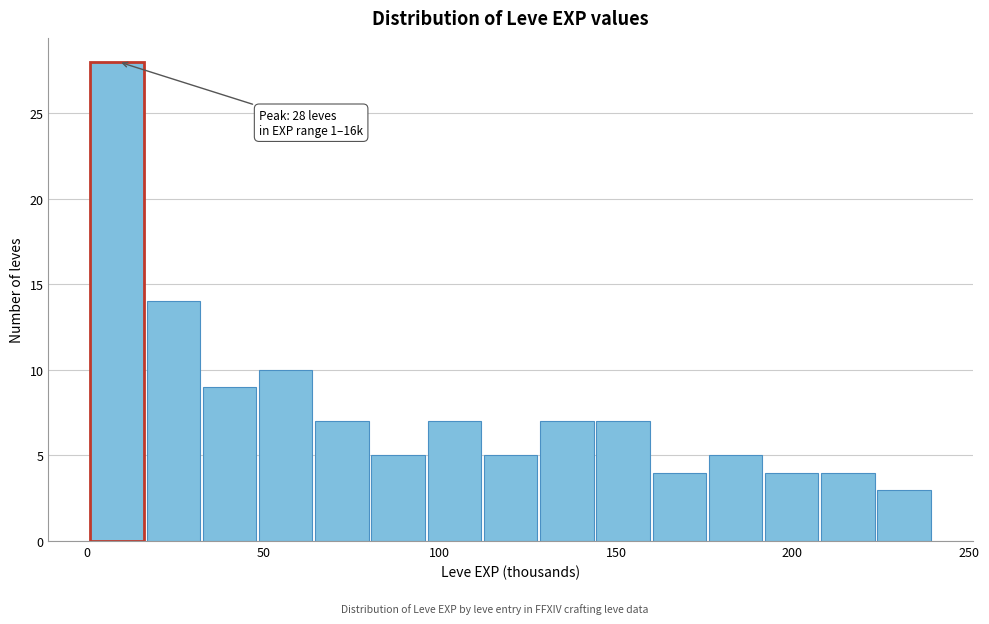

Read against the x-axis, roughly where is the centre of the tallest bar?

10